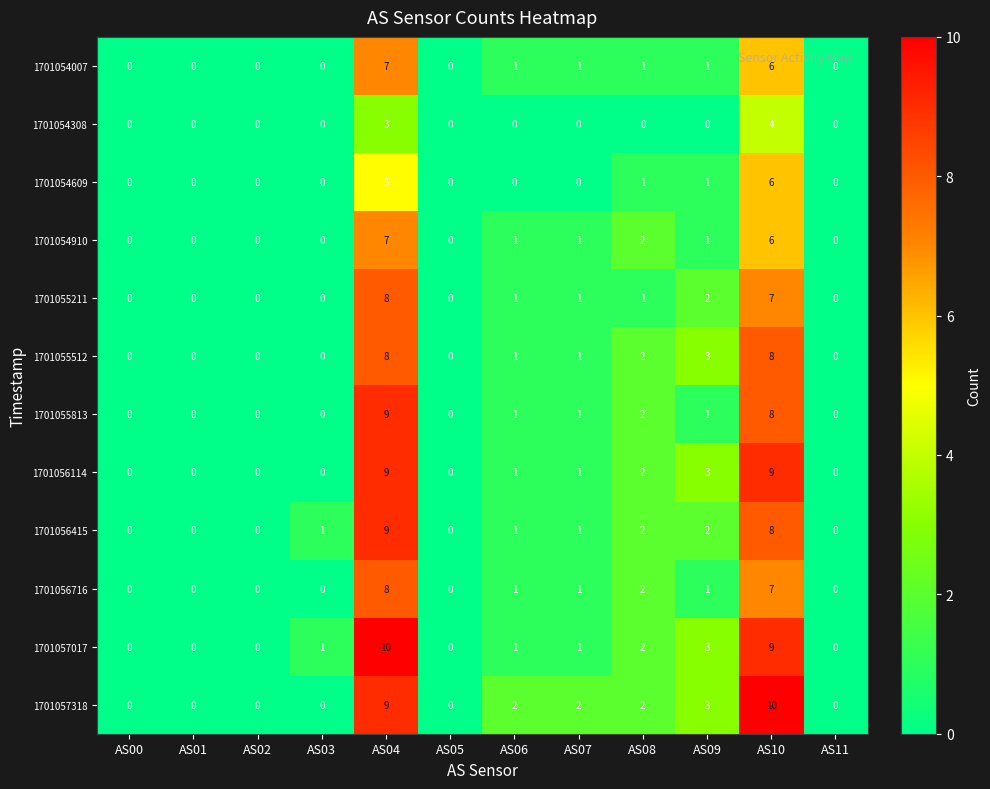

What is the difference between the highest and lowest values at AS03?

1